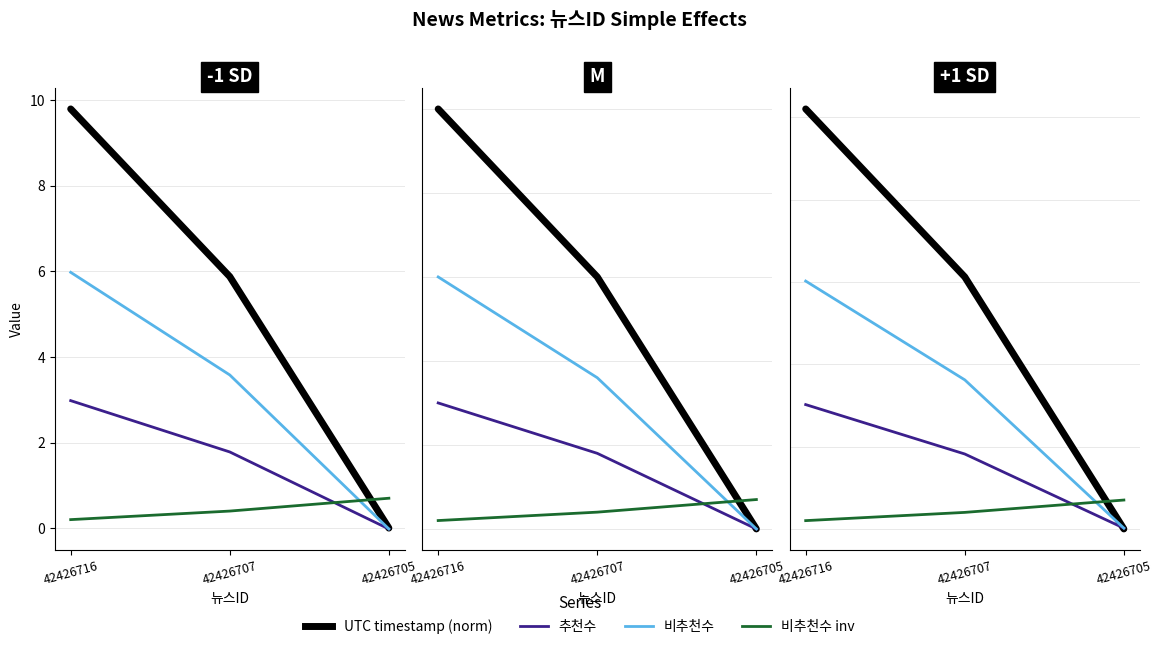

Which label corresponds to the largest value in the chart?

42426716